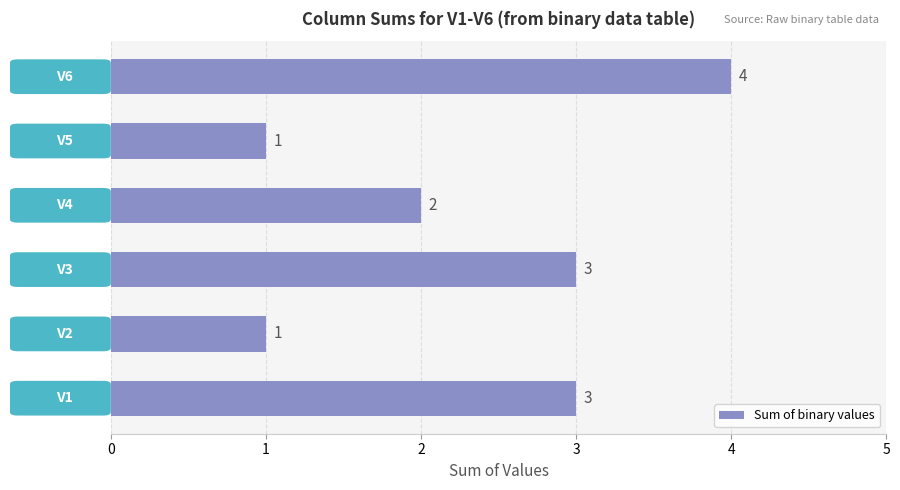

What is the difference between the maximum and minimum values?

3